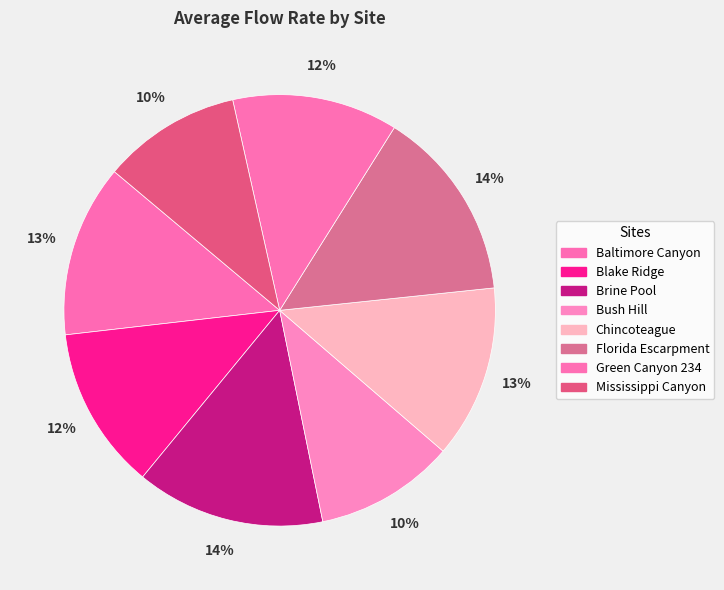

Count the number of slices in the pie.

8